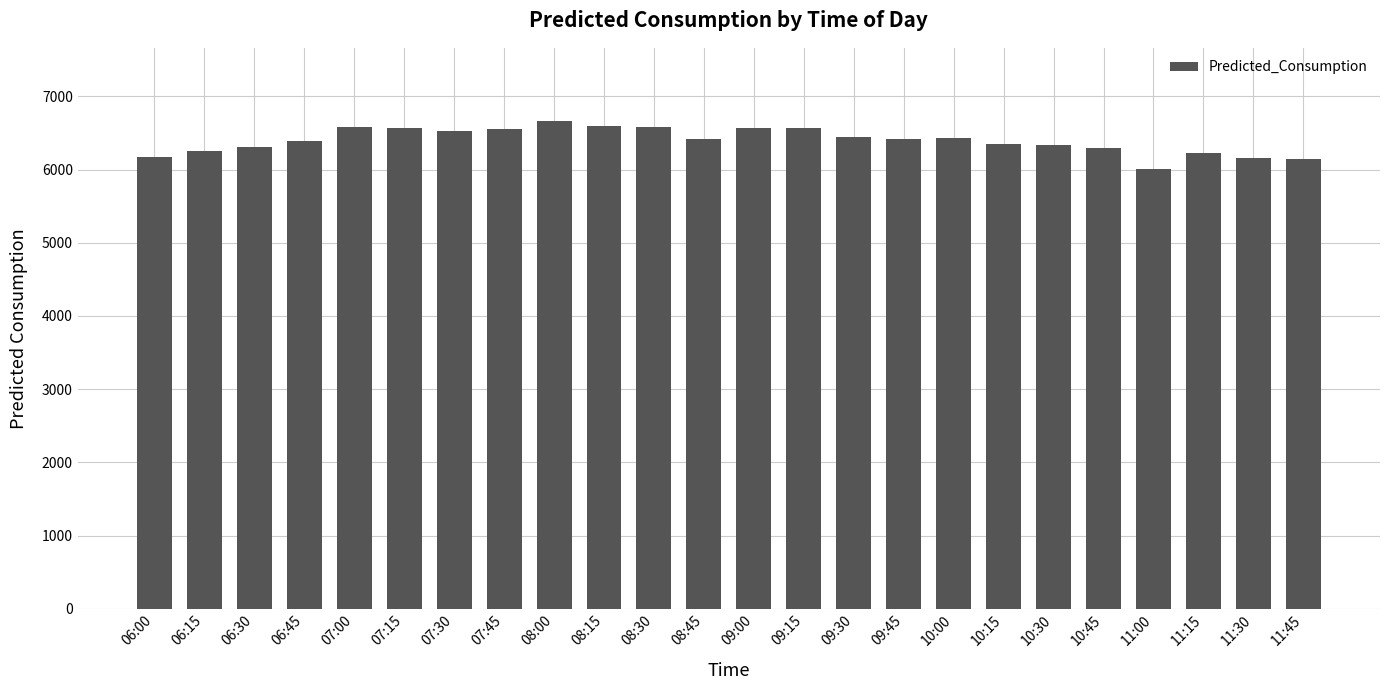

What is the ratio of the value at 06:00 to the value at 06:15?

1.0